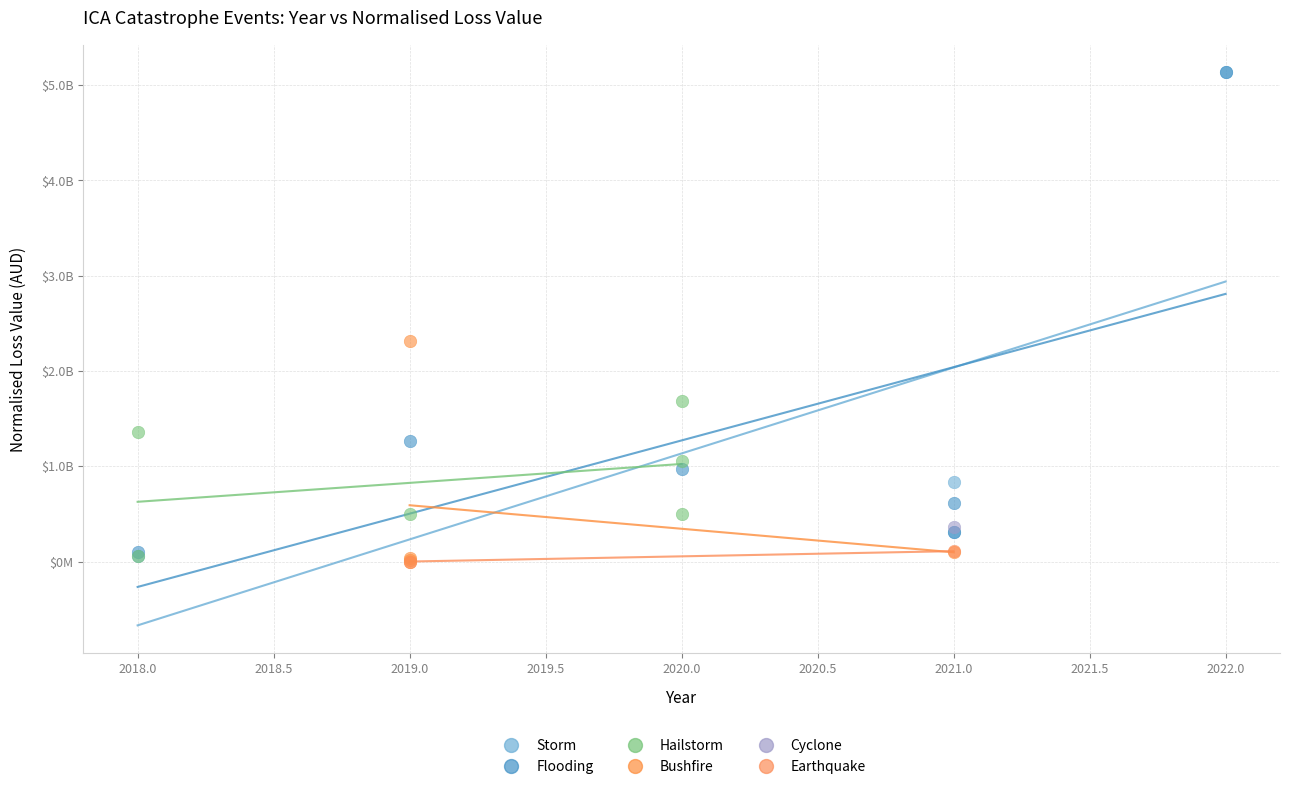

What are all the series names shown in the legend?

Storm, Flooding, Hailstorm, Bushfire, Cyclone, Earthquake